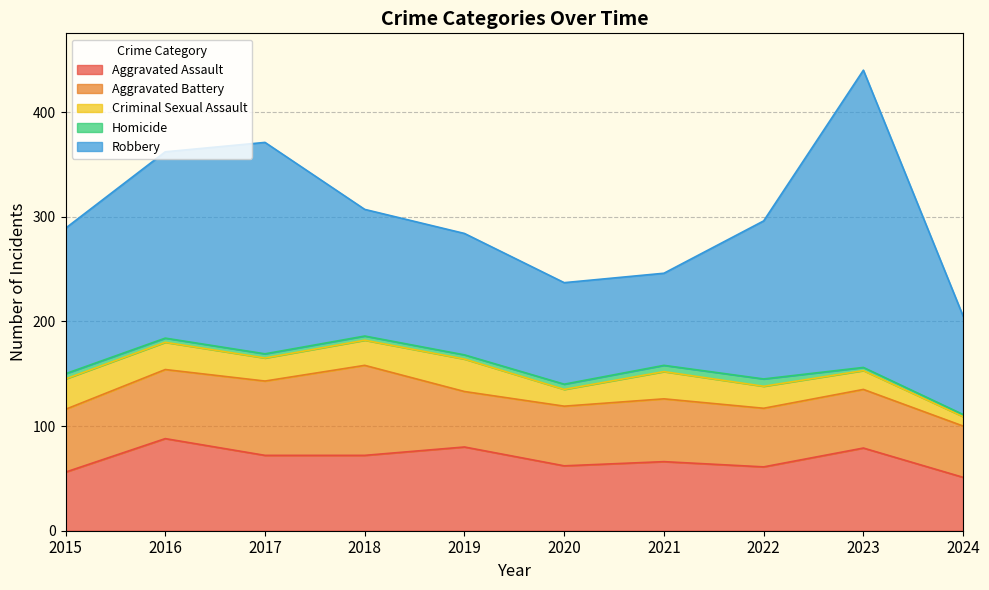

Which series has the largest range (max minus min)?

Robbery